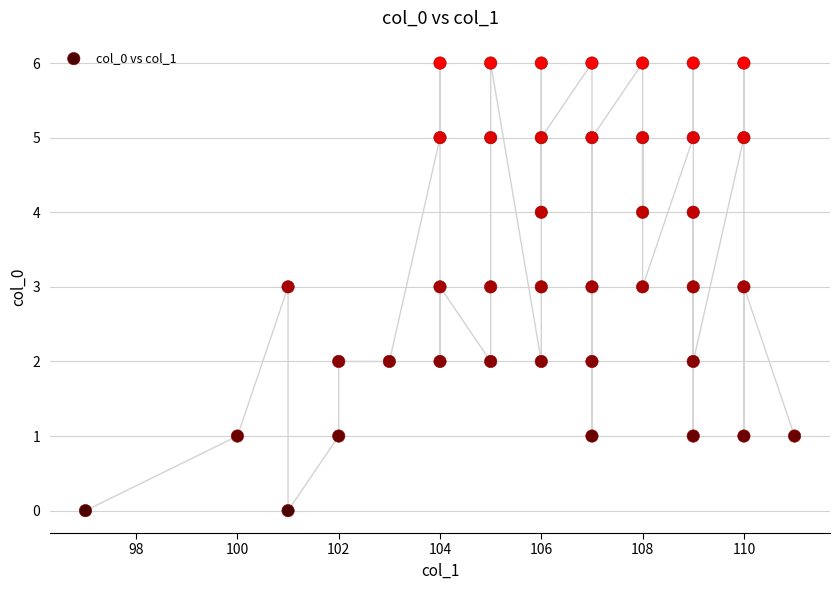

What is the range of X values (max minus min)?

14